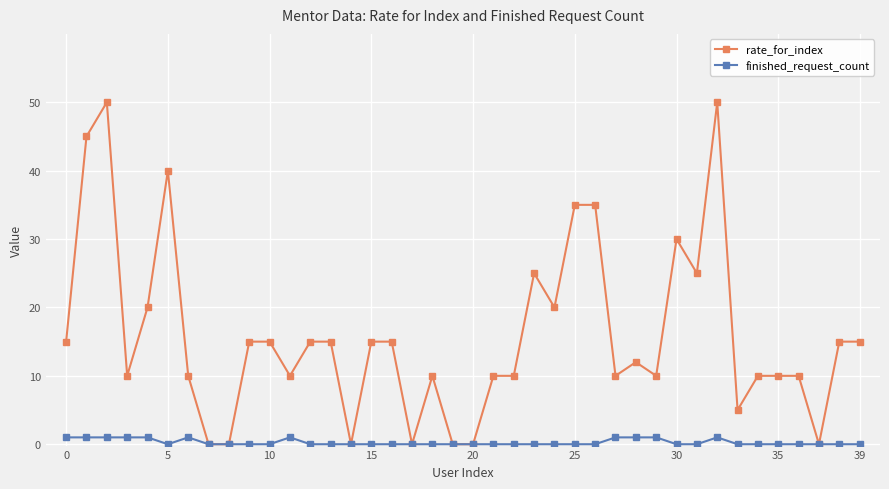

List the series in order of their peak value, highest first.

rate_for_index, finished_request_count